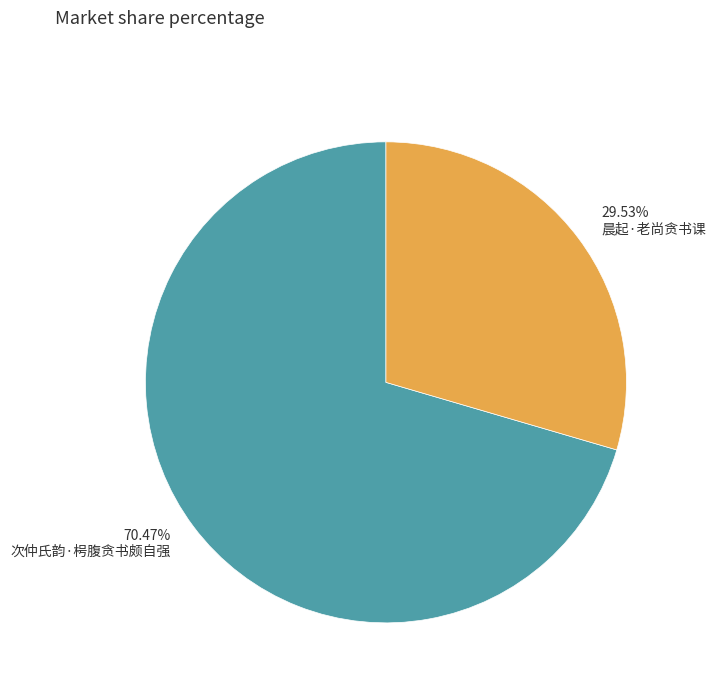

Which category has the biggest portion of the pie?

次仲氏韵·枵腹贪书颇自强